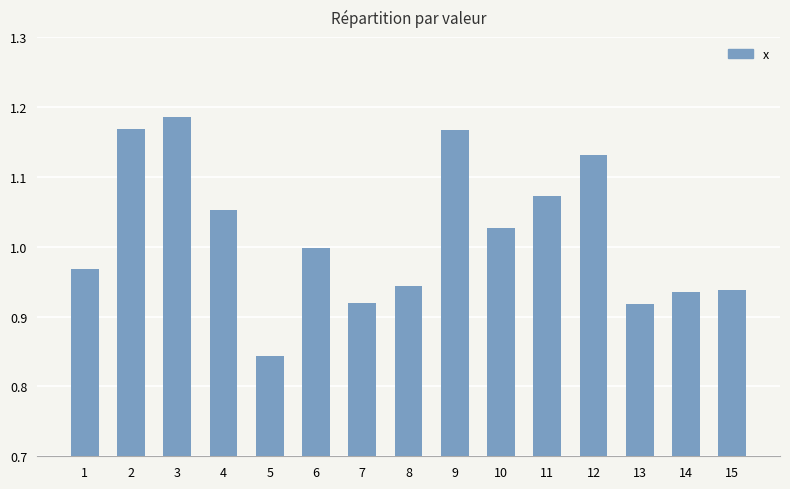

What is the sum of the values at 8 and 15?

1.9